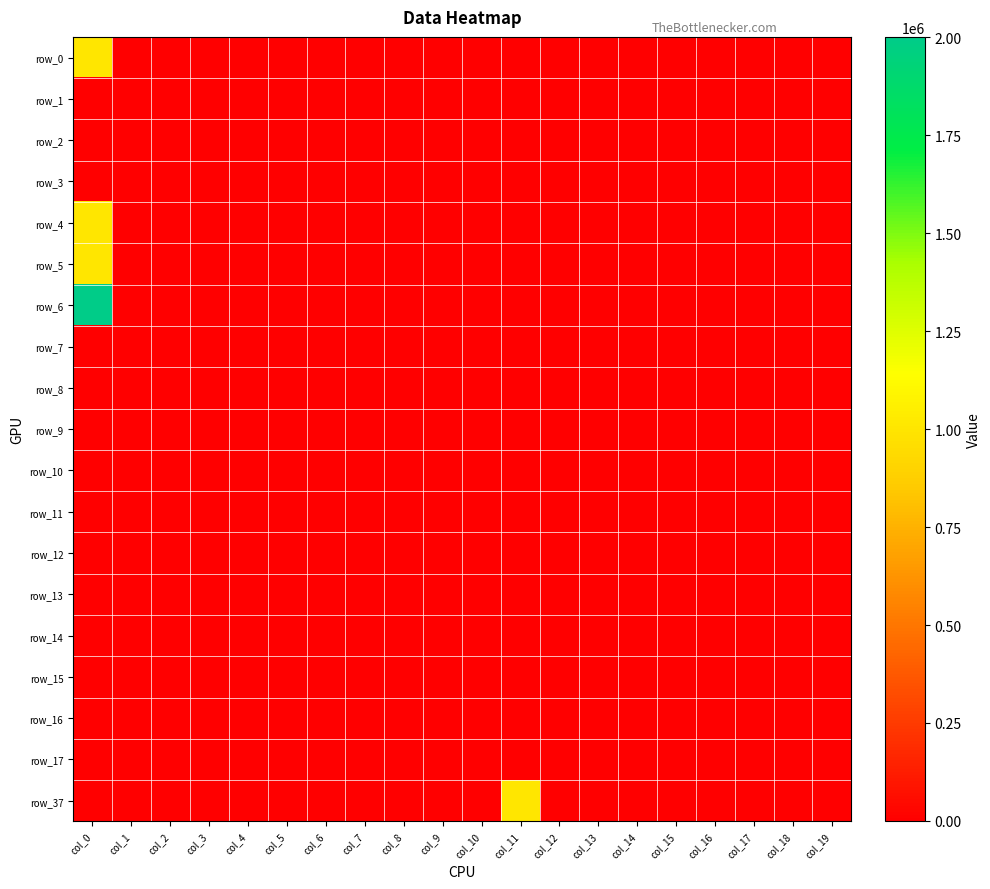

Which has a higher value, col_6 or col_4?

col_6